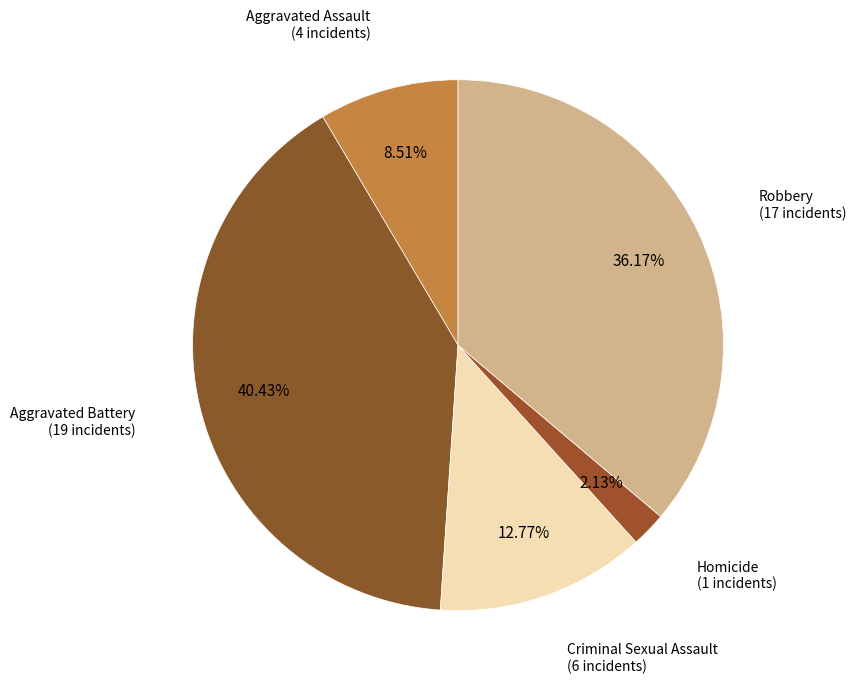

Is Robbery the majority of the pie?

No